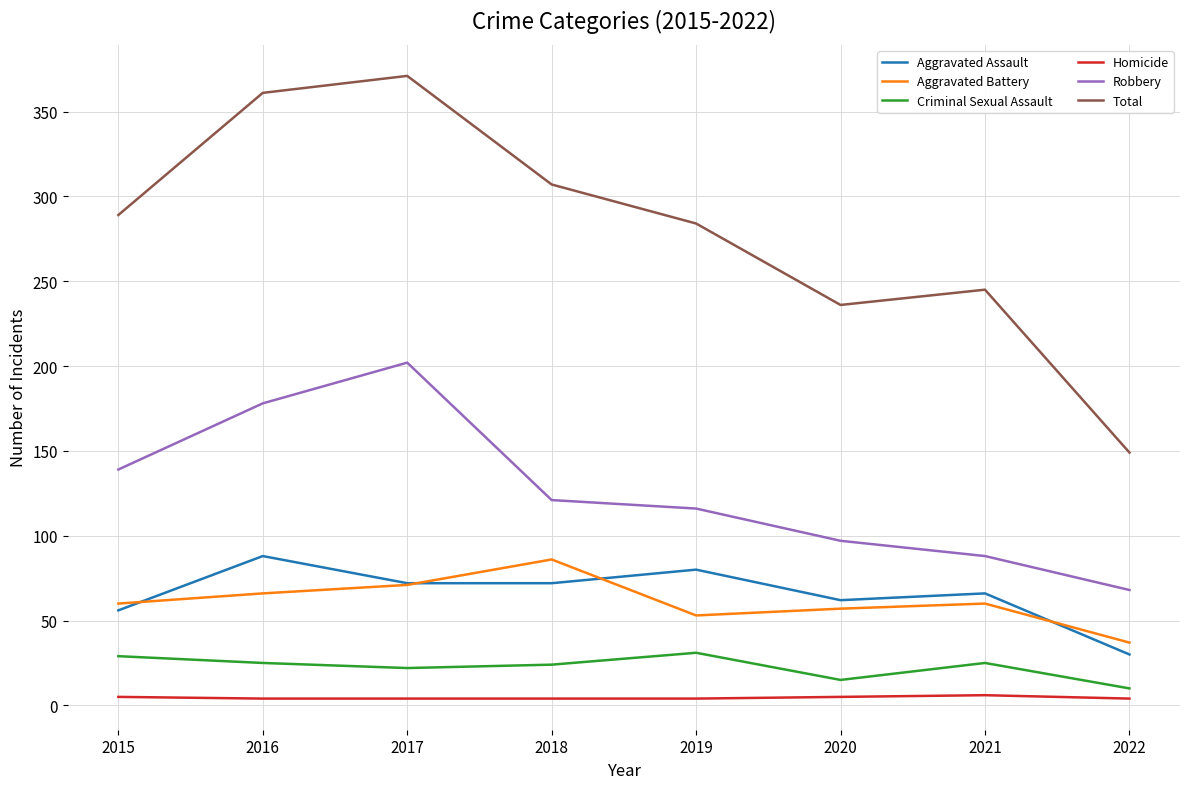

At which category does Aggravated Battery reach its first local peak?

2018